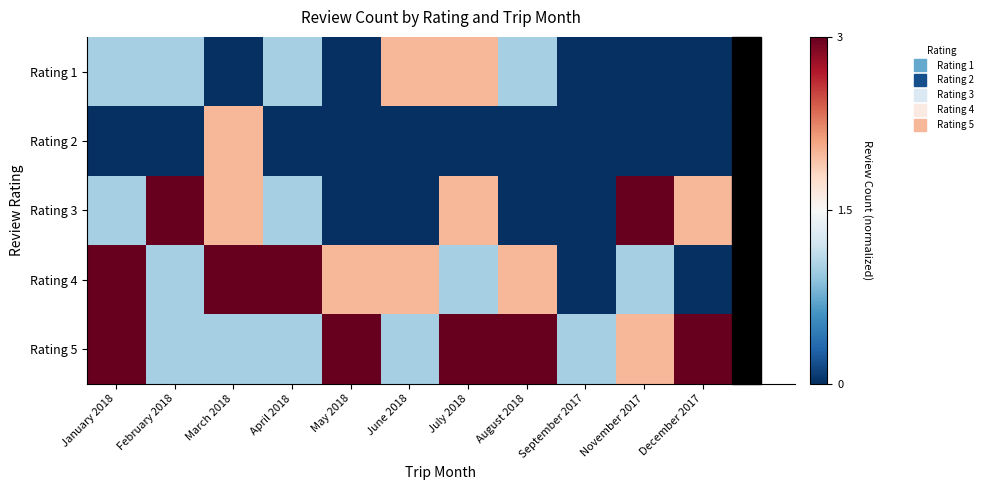

How many distinct data groups are displayed?

5